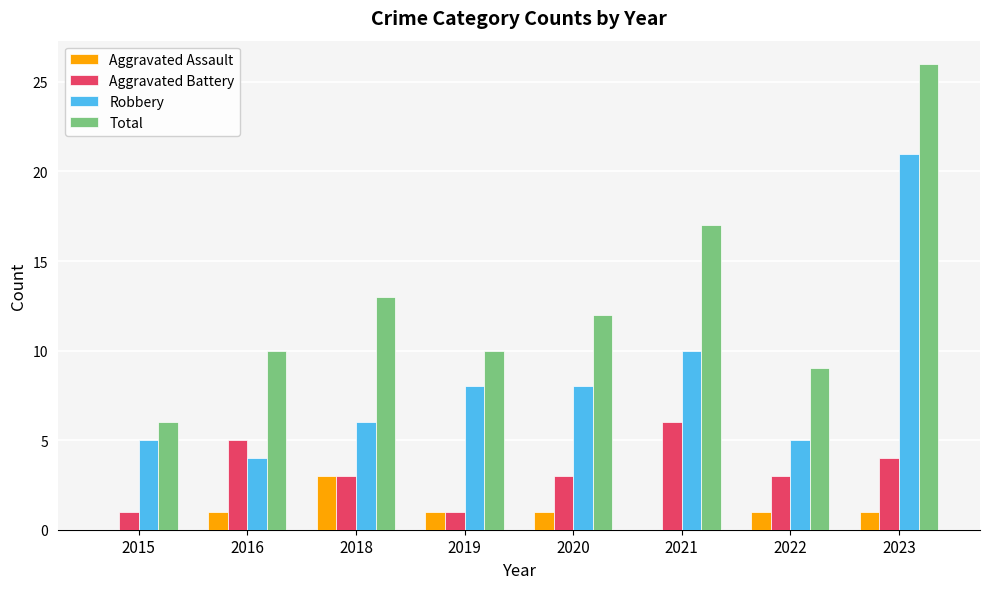

Reading right to left, what are all the values shown in this chart?

Aggravated Assault: 1	1	0	1	1	3	1	0
Aggravated Battery: 4	3	6	3	1	3	5	1
Robbery: 21	5	10	8	8	6	4	5
Total: 26	9	17	12	10	13	10	6